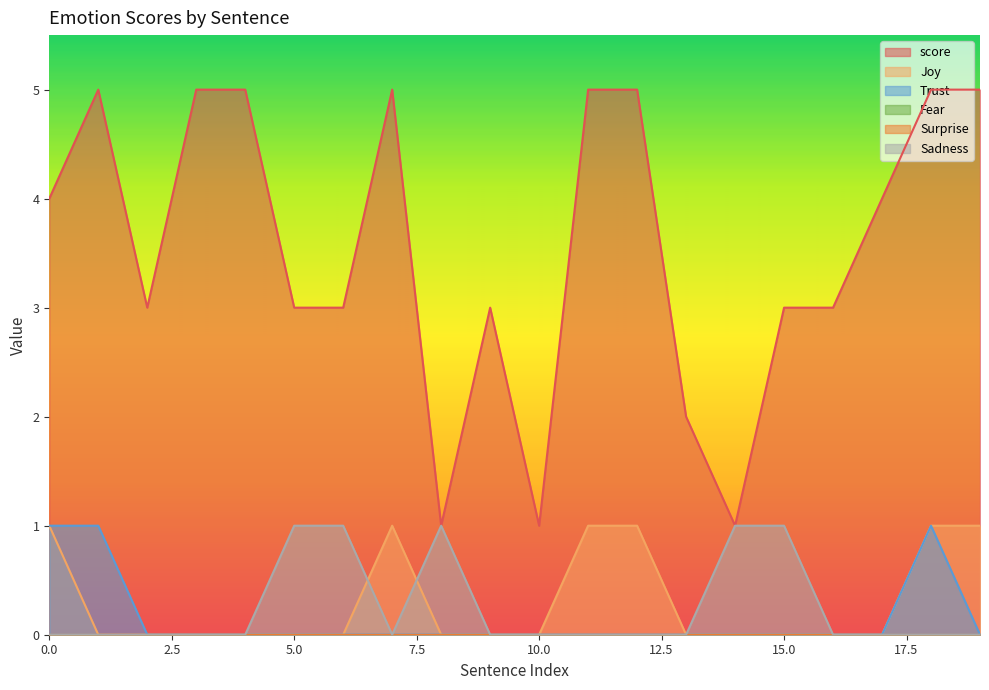

At how many categories does at least one series exceed 2?

16